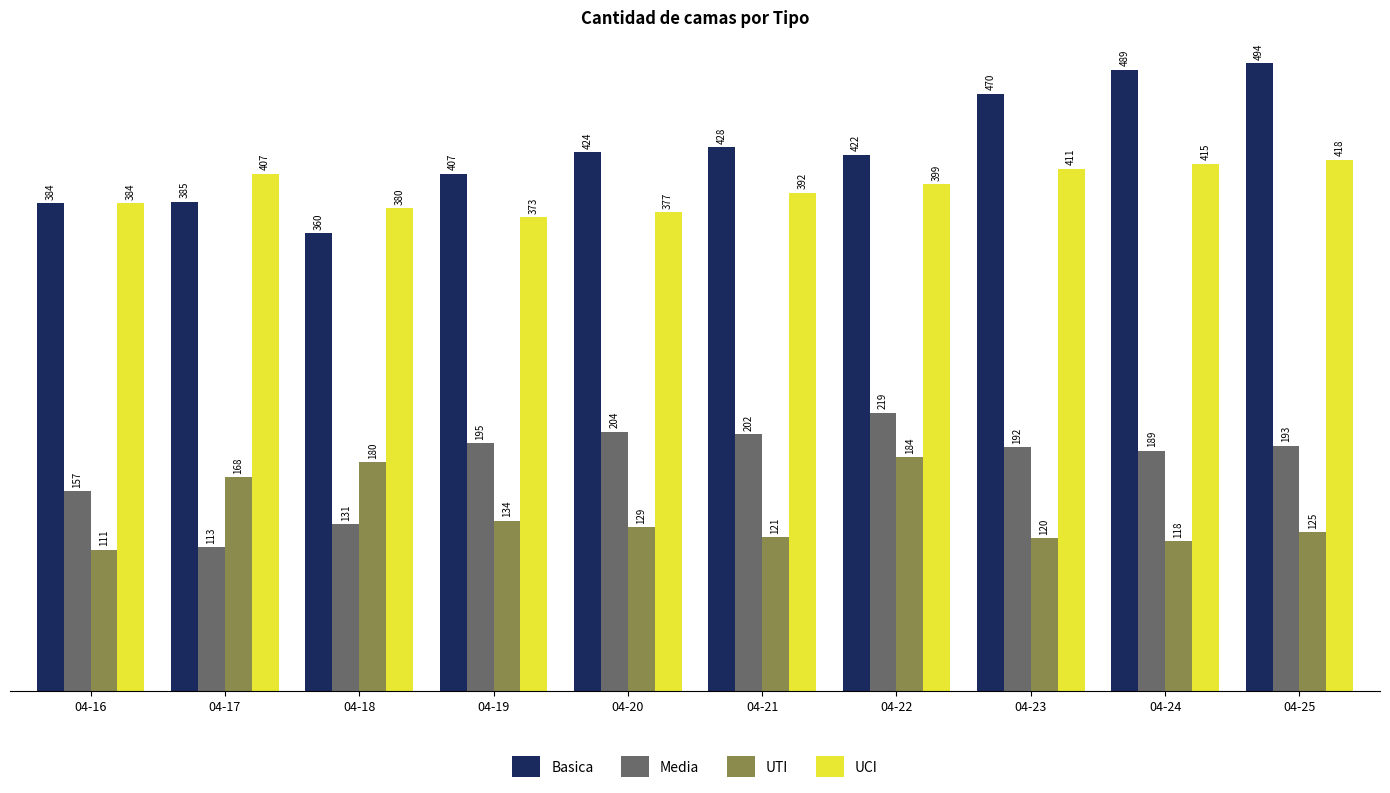

Is it true that UCI equals 115 at 04-24?

False